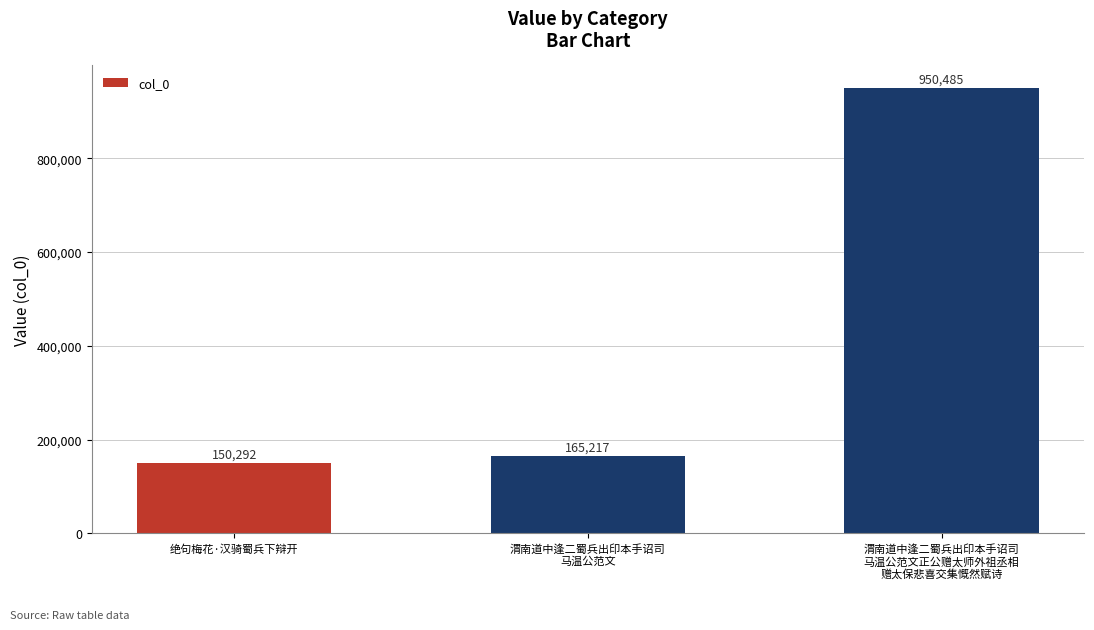

Which category has the lowest value across all series?

绝句梅花·汉骑蜀兵下辩开